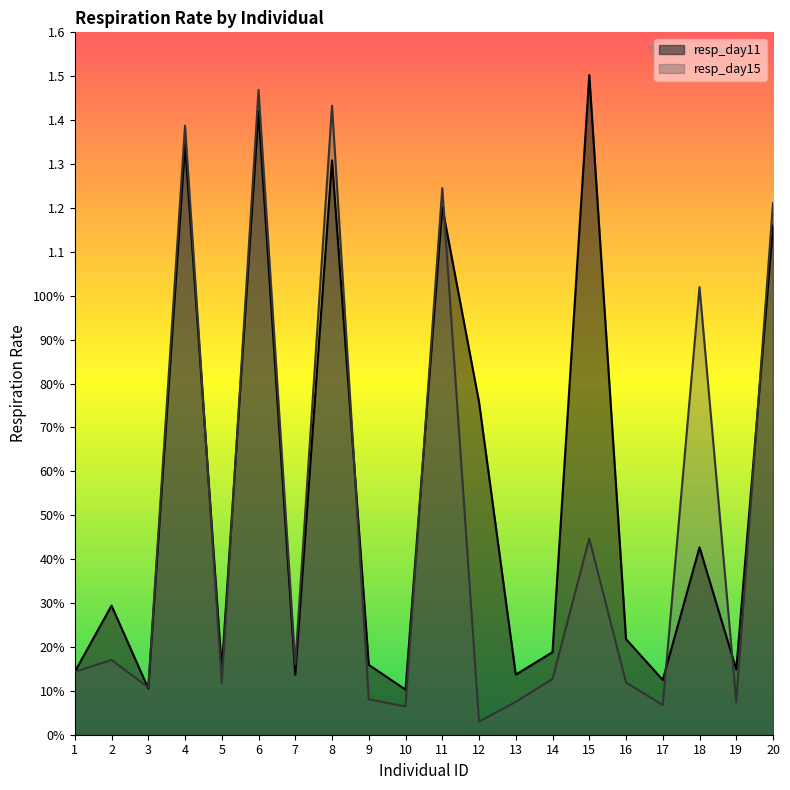

Where is resp_day15 nearest to the value 0?

12